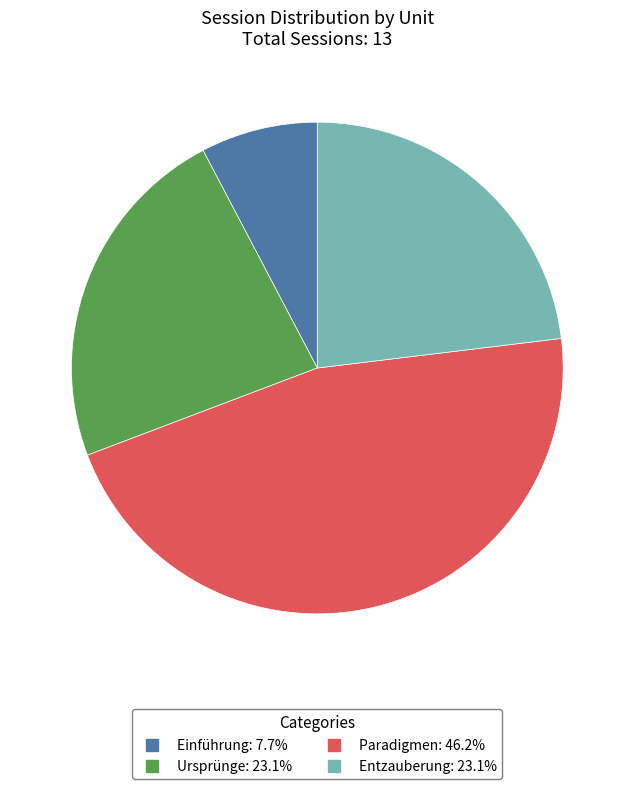

Which category has the biggest portion of the pie?

Paradigmen